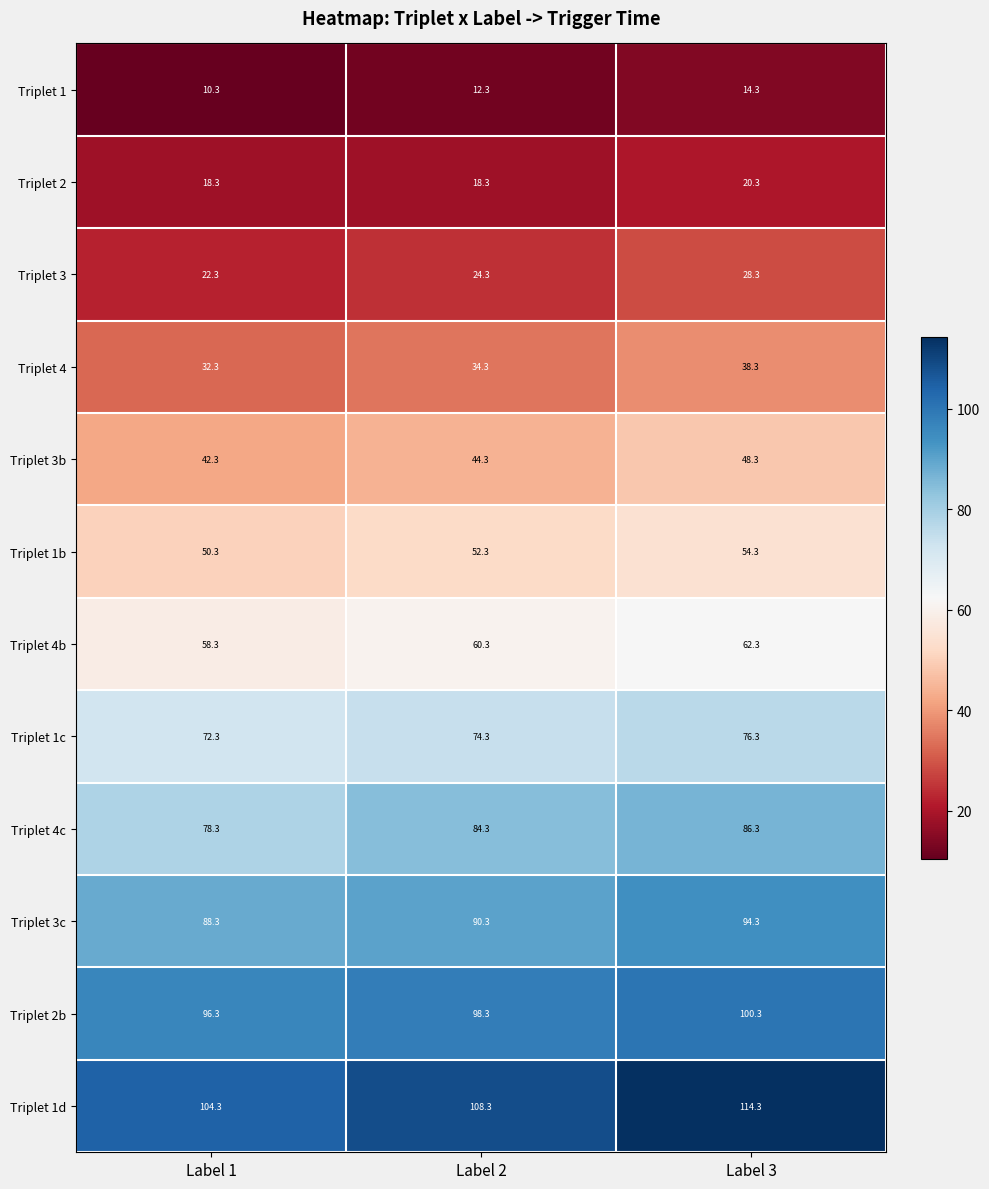

Is it true that Triplet 1d equals 104.3 at Label 1?

True